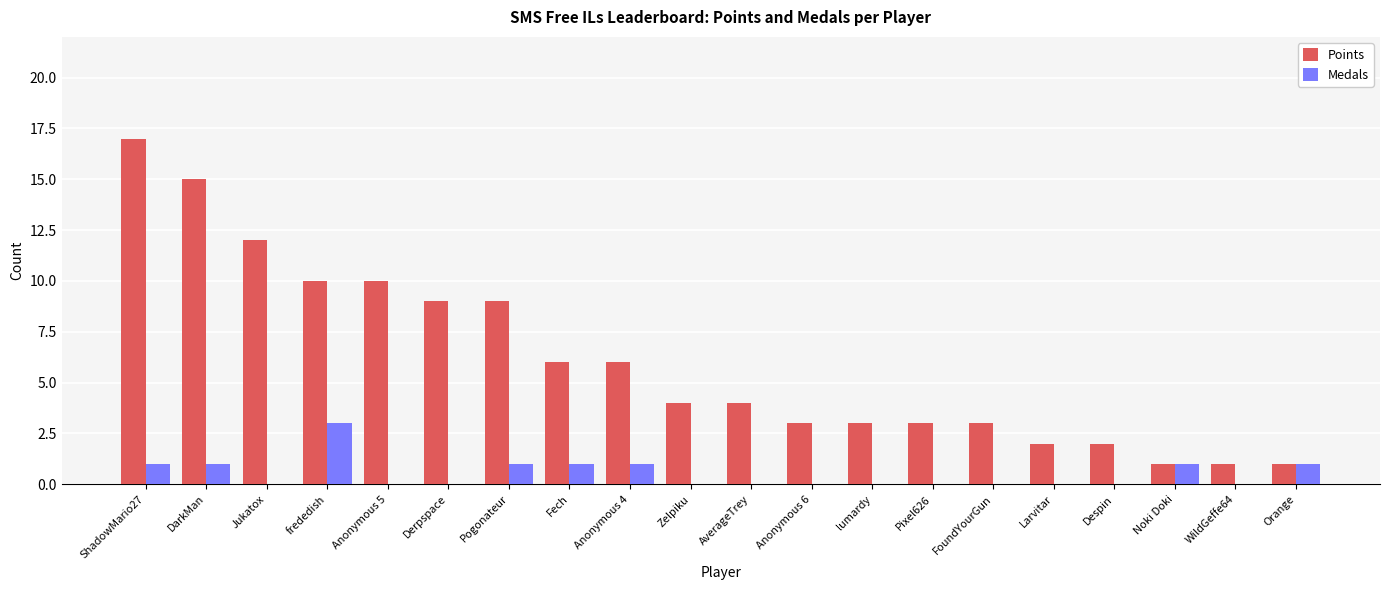

Which category has the highest value in the Medals series?

frededish